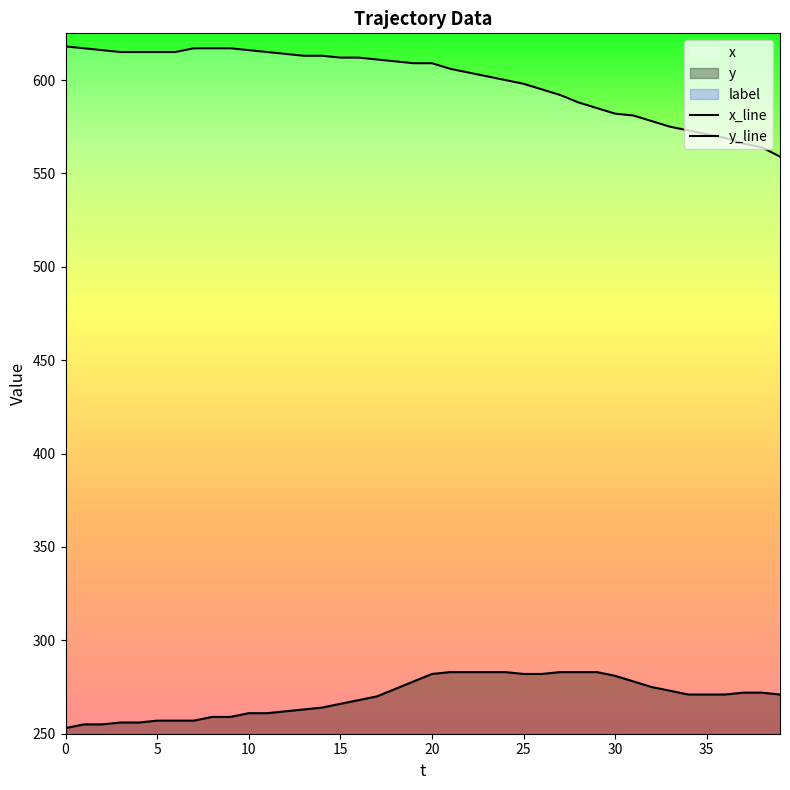

How many lines are shown in the chart?

2